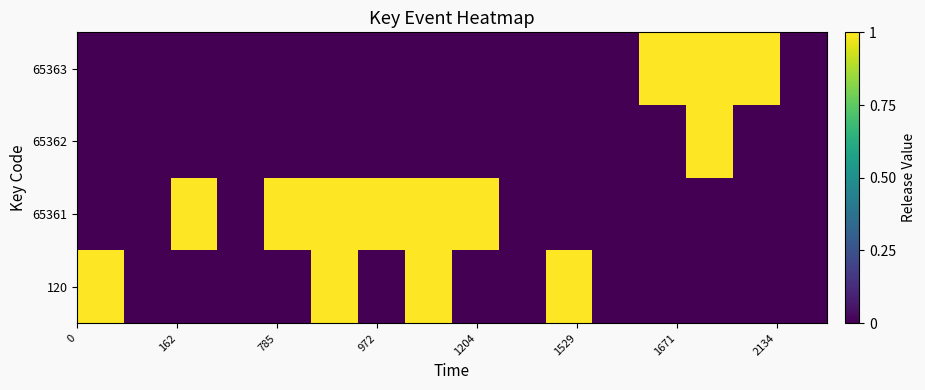

What is the greatest value displayed?

1